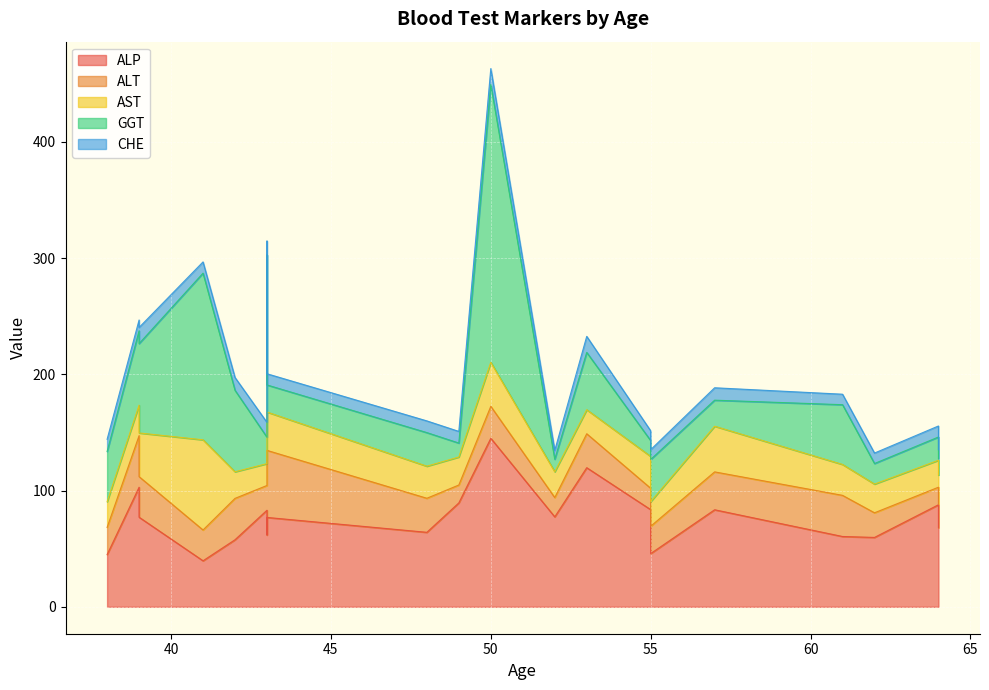

Reading left to right, transcribe all the data shown in this chart.

ALP: 41=39.6	43=76.9	43=83.1	39=102.9	50=145.0	53=119.7	42=57.7	57=83.5	49=89.4	48=64.1	39=77.1	43=61.8	52=77.4	55=45.8	64=87.8	55=83.6	61=60.5	64=68.1	38=44.9	62=59.7
ALT: 41=26.5	43=57.7	43=21.3	39=44.4	50=27.5	53=29.2	42=35.6	57=32.6	49=15.4	48=29.3	39=34.9	43=55.0	52=16.6	55=23.5	64=15.1	55=18.4	61=35.4	64=20.5	38=23.4	62=21.2
AST: 41=77.6	43=33.0	43=18.8	39=26.2	50=37.9	53=20.7	42=22.9	57=39.3	49=24.1	48=27.6	39=37.6	43=32.5	52=22.2	55=21.2	64=23.2	55=27.4	61=26.6	64=24.8	38=22.1	62=24.7
GGT: 41=143.4	43=23.3	43=22.7	39=64.0	50=239.0	53=49.3	42=70.1	57=22.4	49=12.0	48=28.9	39=76.9	43=153.5	52=10.8	55=36.3	64=20.0	55=13.6	61=51.4	64=14.2	38=43.2	62=17.7
CHE: 41=9.7	43=9.6	43=12.8	39=9.3	50=13.7	53=13.8	42=11.0	57=10.7	49=10.0	48=10.1	39=13.9	43=11.9	52=7.6	55=8.4	64=9.5	55=8.4	61=9.0	64=7.5	38=10.5	62=9.0